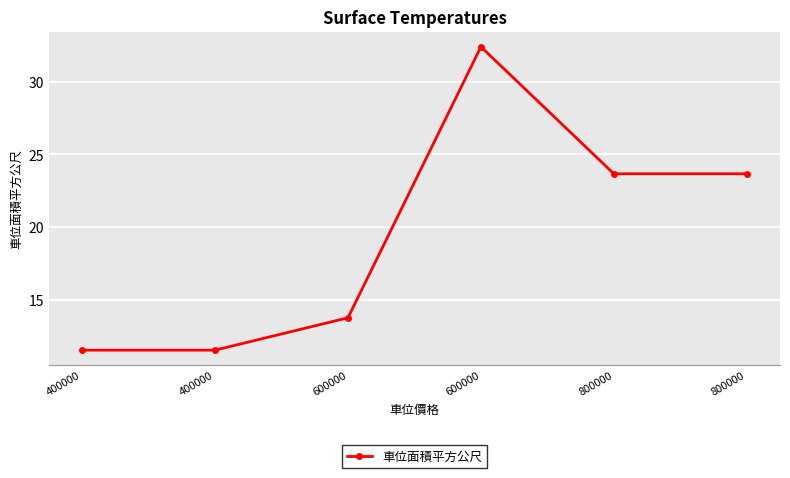

How many lines are shown in the chart?

1